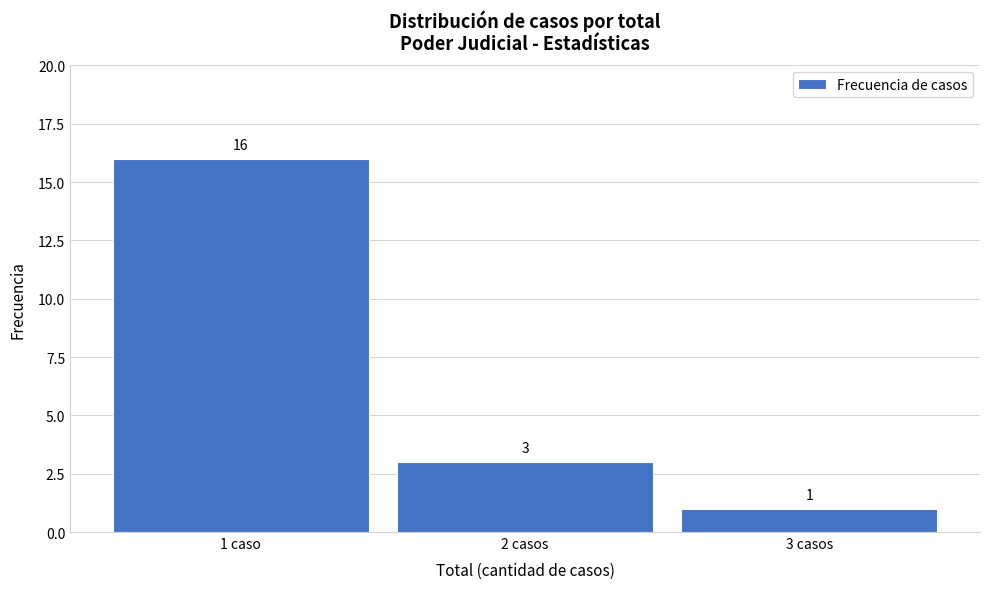

Reading right to left, what are all the values shown in this chart?

1	3	16